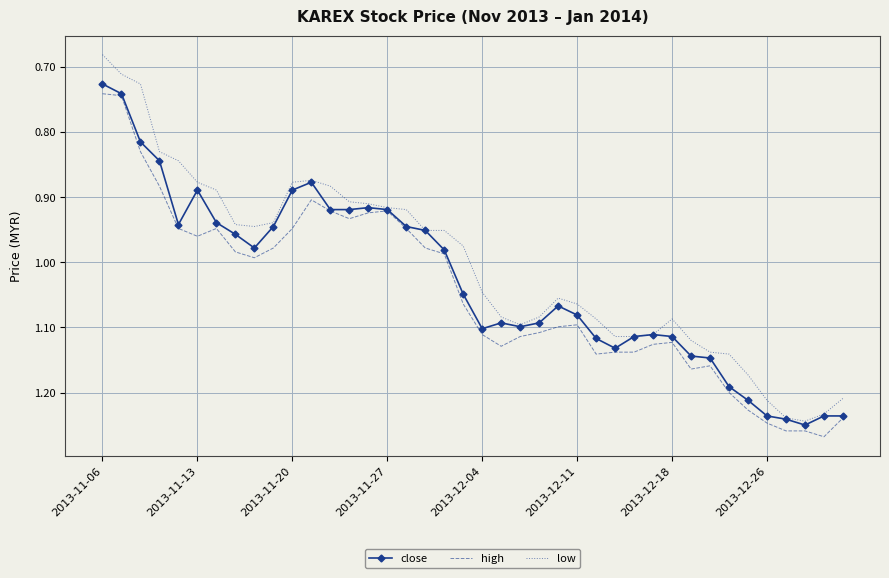

Which series has the widest spread of values?

low